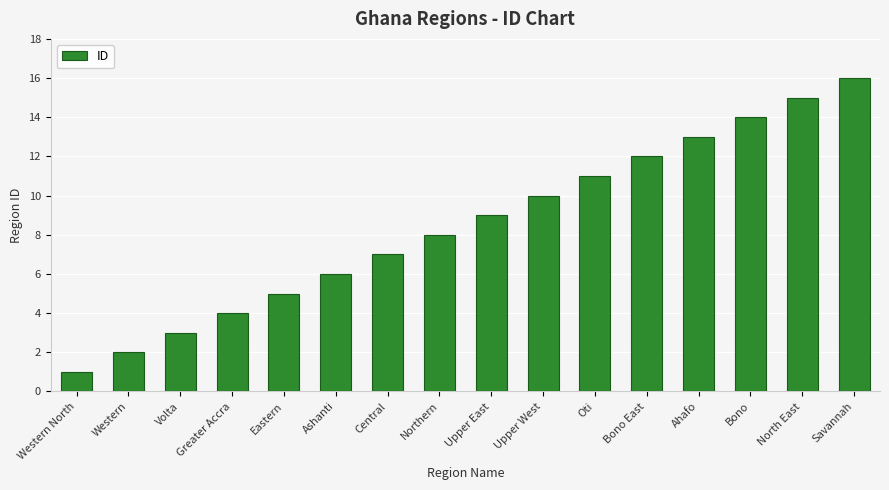

What is the value of the 10th bar from the left?

10